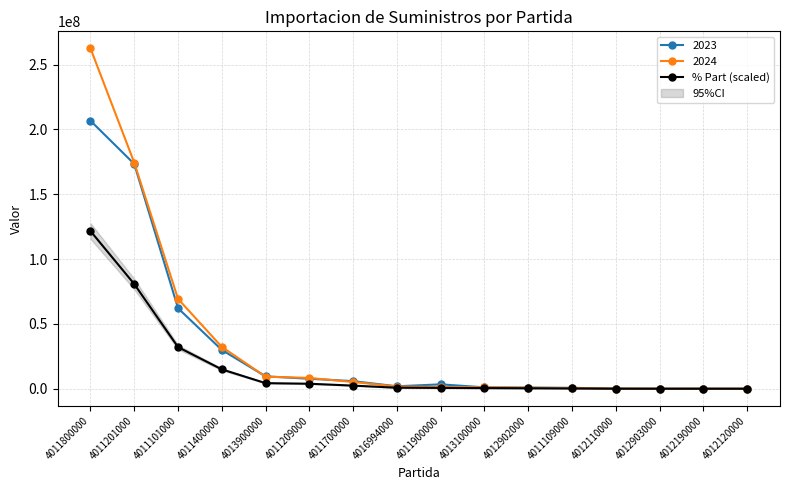

Reading left to right, transcribe all the data shown in this chart.

121606546.4	80740668.4	32101554.7	14937458.1	4318123.1	3857164.1	2410316.4	782189.3	645979.9	497460.0	360136.6	197010.4	53062.1	14148.8	1540.0	1228.3